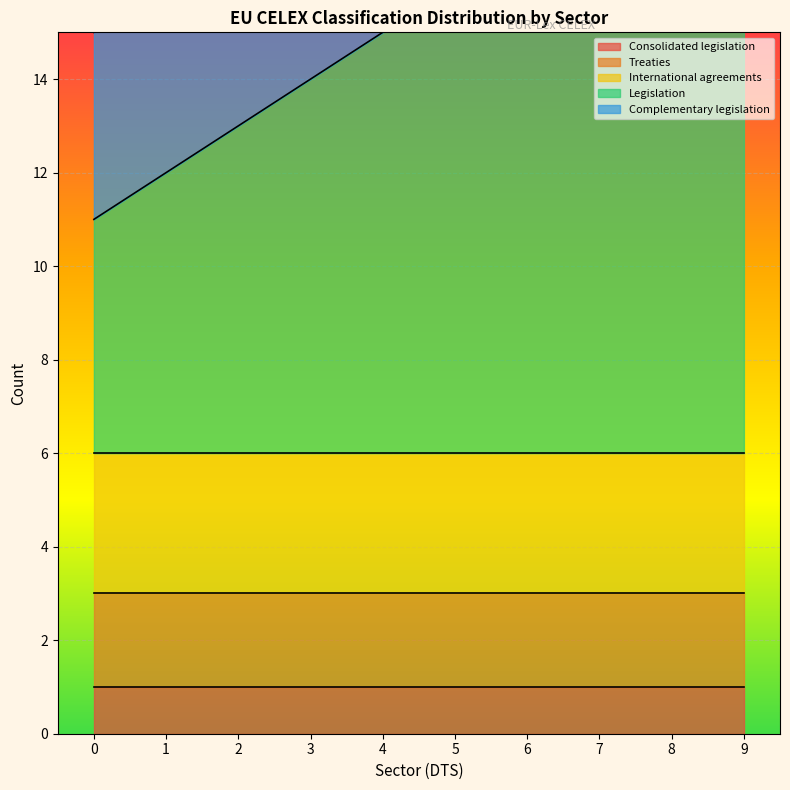

Reading right to left, what are all the values shown in this chart?

Consolidated legislation: 9=1	8=1	7=1	6=1	5=1	4=1	3=1	2=1	1=1	0=1
Treaties: 9=2	8=2	7=2	6=2	5=2	4=2	3=2	2=2	1=2	0=2
International agreements: 9=3	8=3	7=3	6=3	5=3	4=3	3=3	2=3	1=3	0=3
Legislation: 9=14	8=13	7=12	6=11	5=10	4=9	3=8	2=7	1=6	0=5
Complementary legislation: 9=4	8=4	7=4	6=4	5=4	4=4	3=4	2=4	1=4	0=4